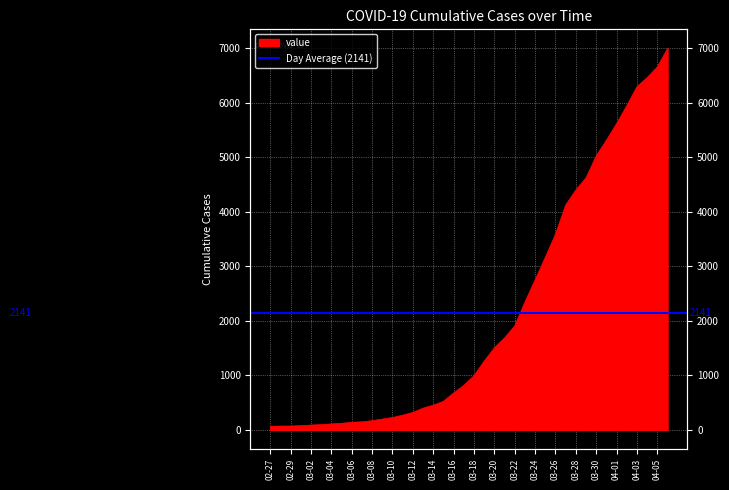

What is the difference between the maximum and minimum values?

6931